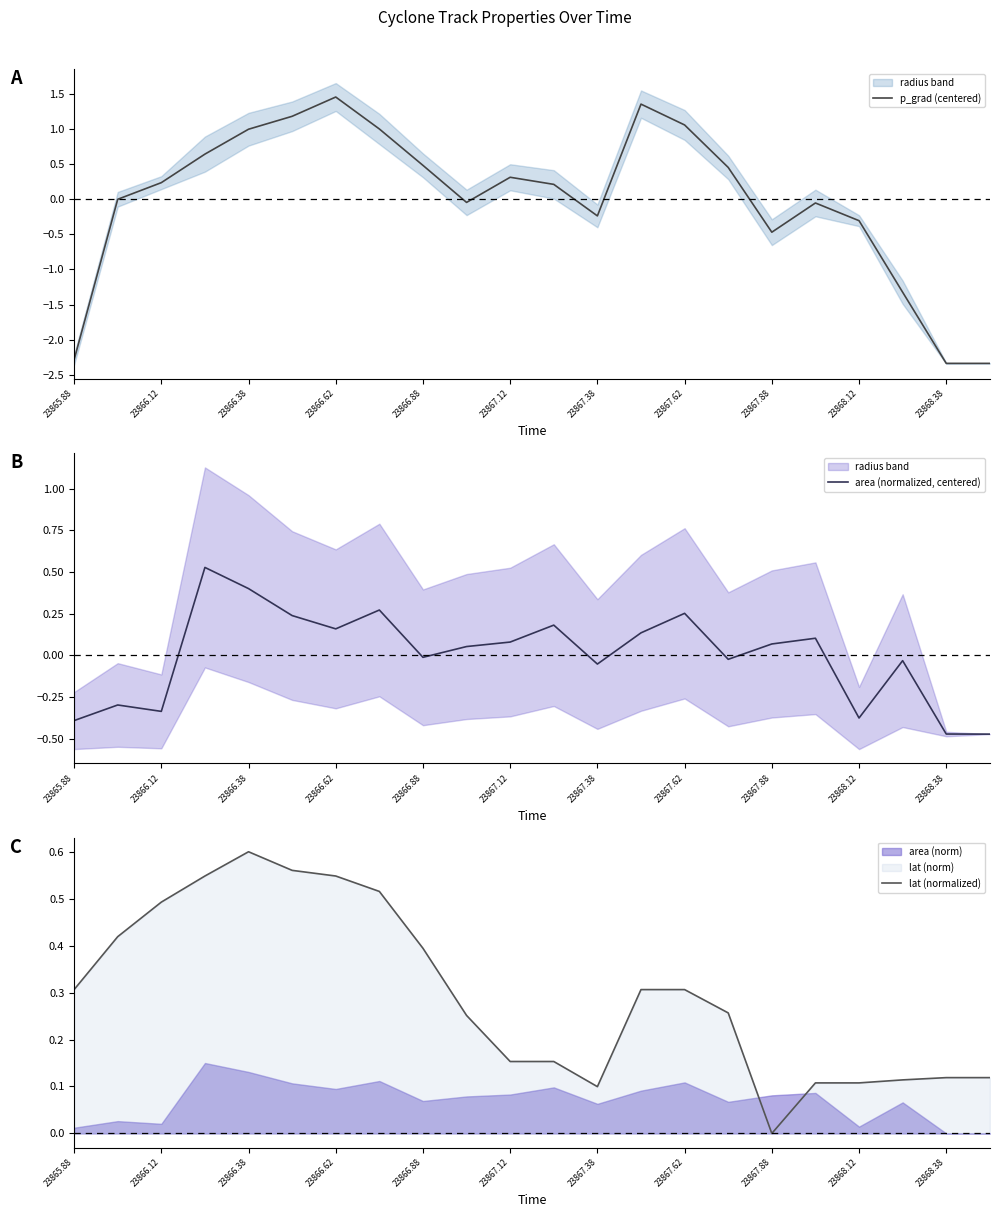

True or false: p_grad (centered) has more than 0 interior local peaks.

True